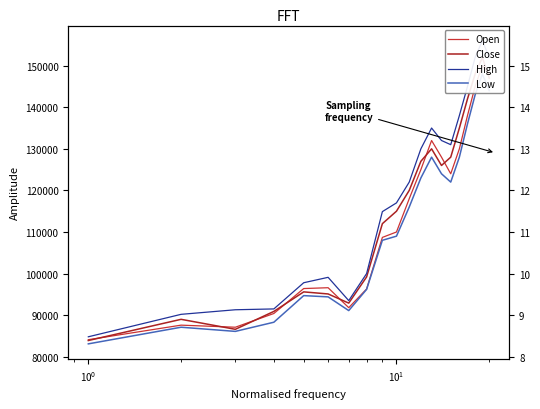

What is the sum of all Low values?

2250000